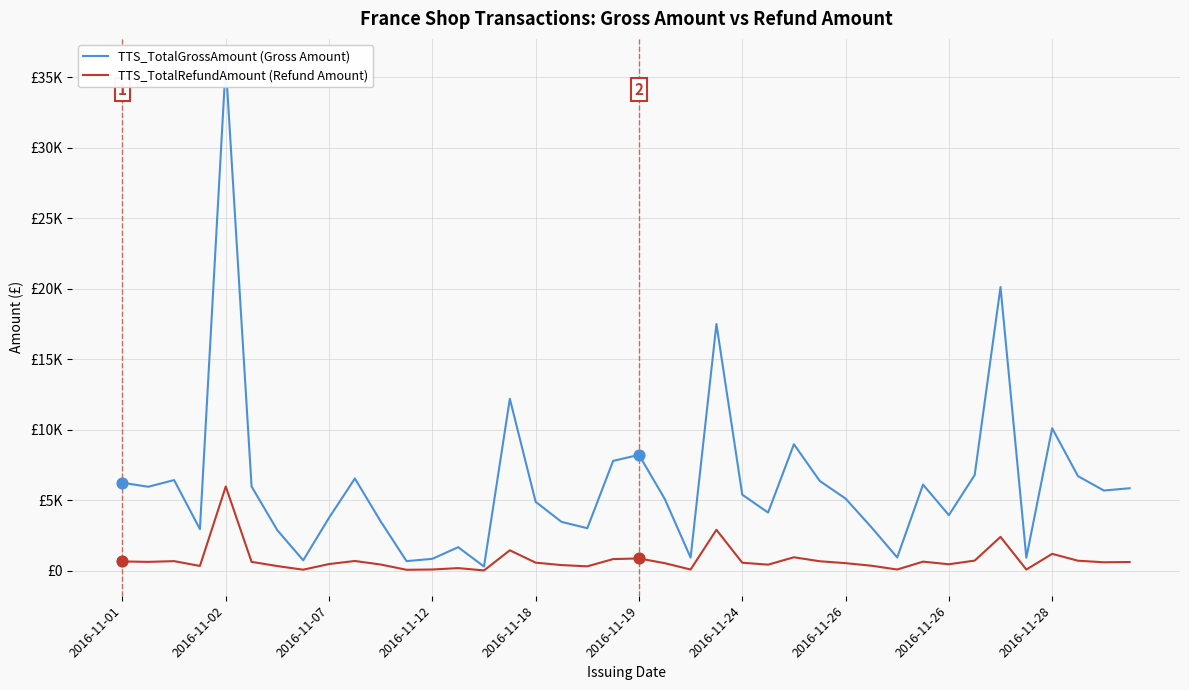

Which series has the widest spread of Y values?

TTS_TotalGrossAmount (Gross Amount)